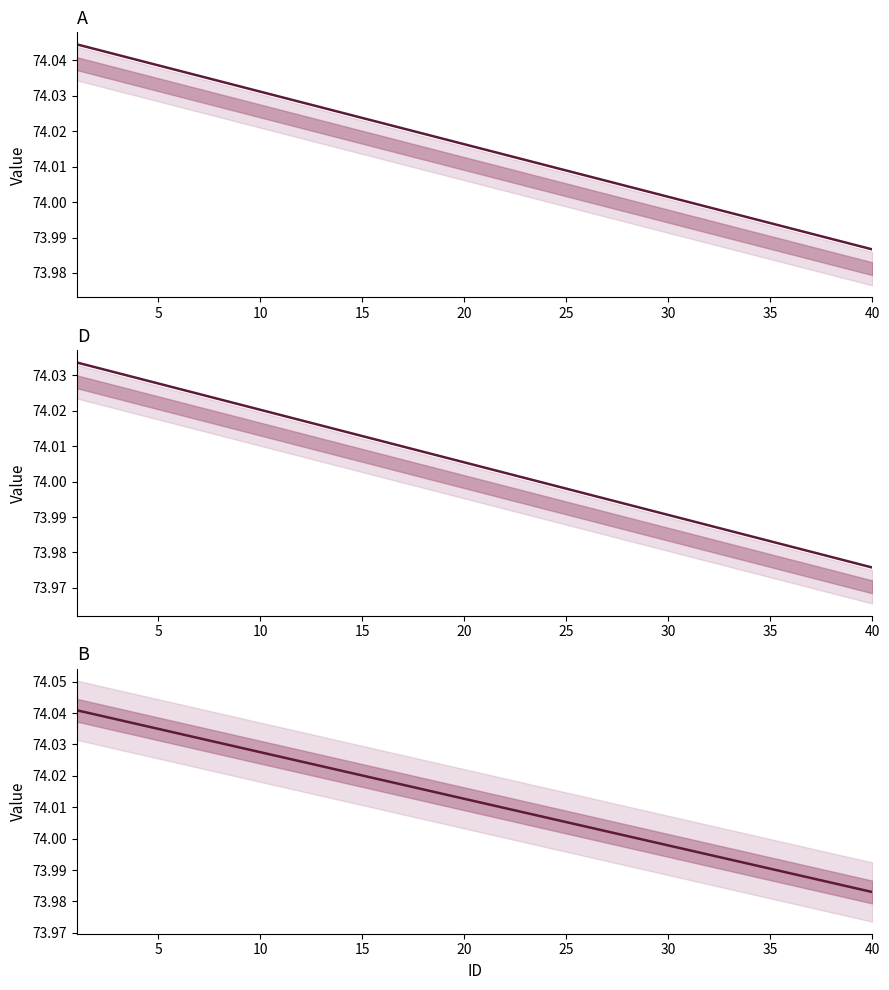

How many data points in B are less than 74?

12